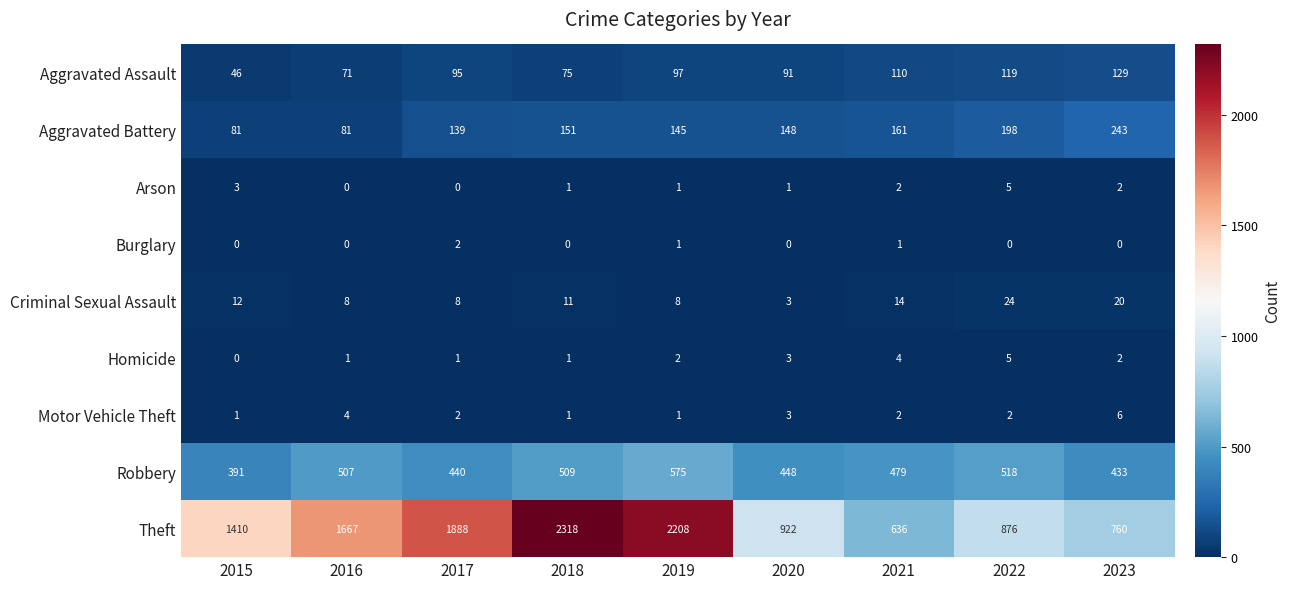

Between 2016 and 2017, which series saw the biggest shift?

Theft